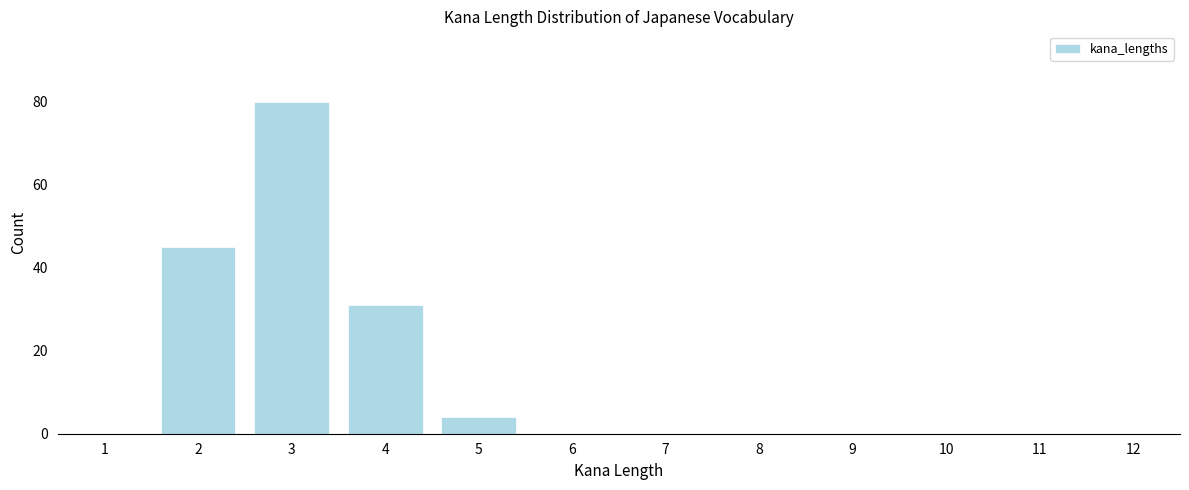

Reading left to right, list every bar in this chart as the range it spans on the x-axis followed by its height. The values are not printed on the chart, so give them approximately, as read against the axis.

0.5 to 1.5: 0
1.5 to 2.5: 46
2.5 to 3.5: 80
3.5 to 4.5: 32
4.5 to 5.5: 4
5.5 to 6.5: 0
6.5 to 7.5: 0
7.5 to 8.5: 0
8.5 to 9.5: 0
9.5 to 10.5: 0
10.5 to 11.5: 0
11.5 to 12.5: 0